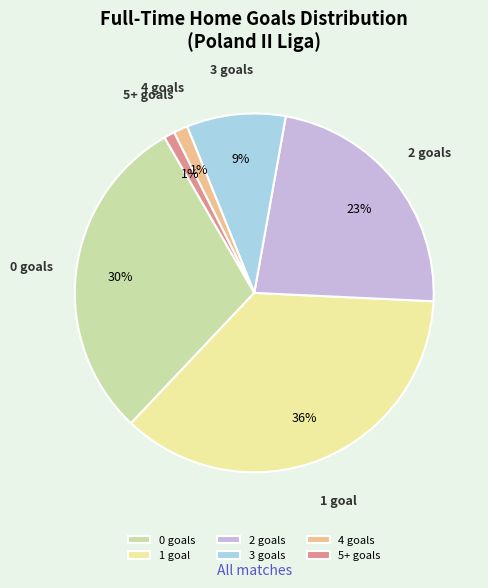

Does any single category account for the majority?

No